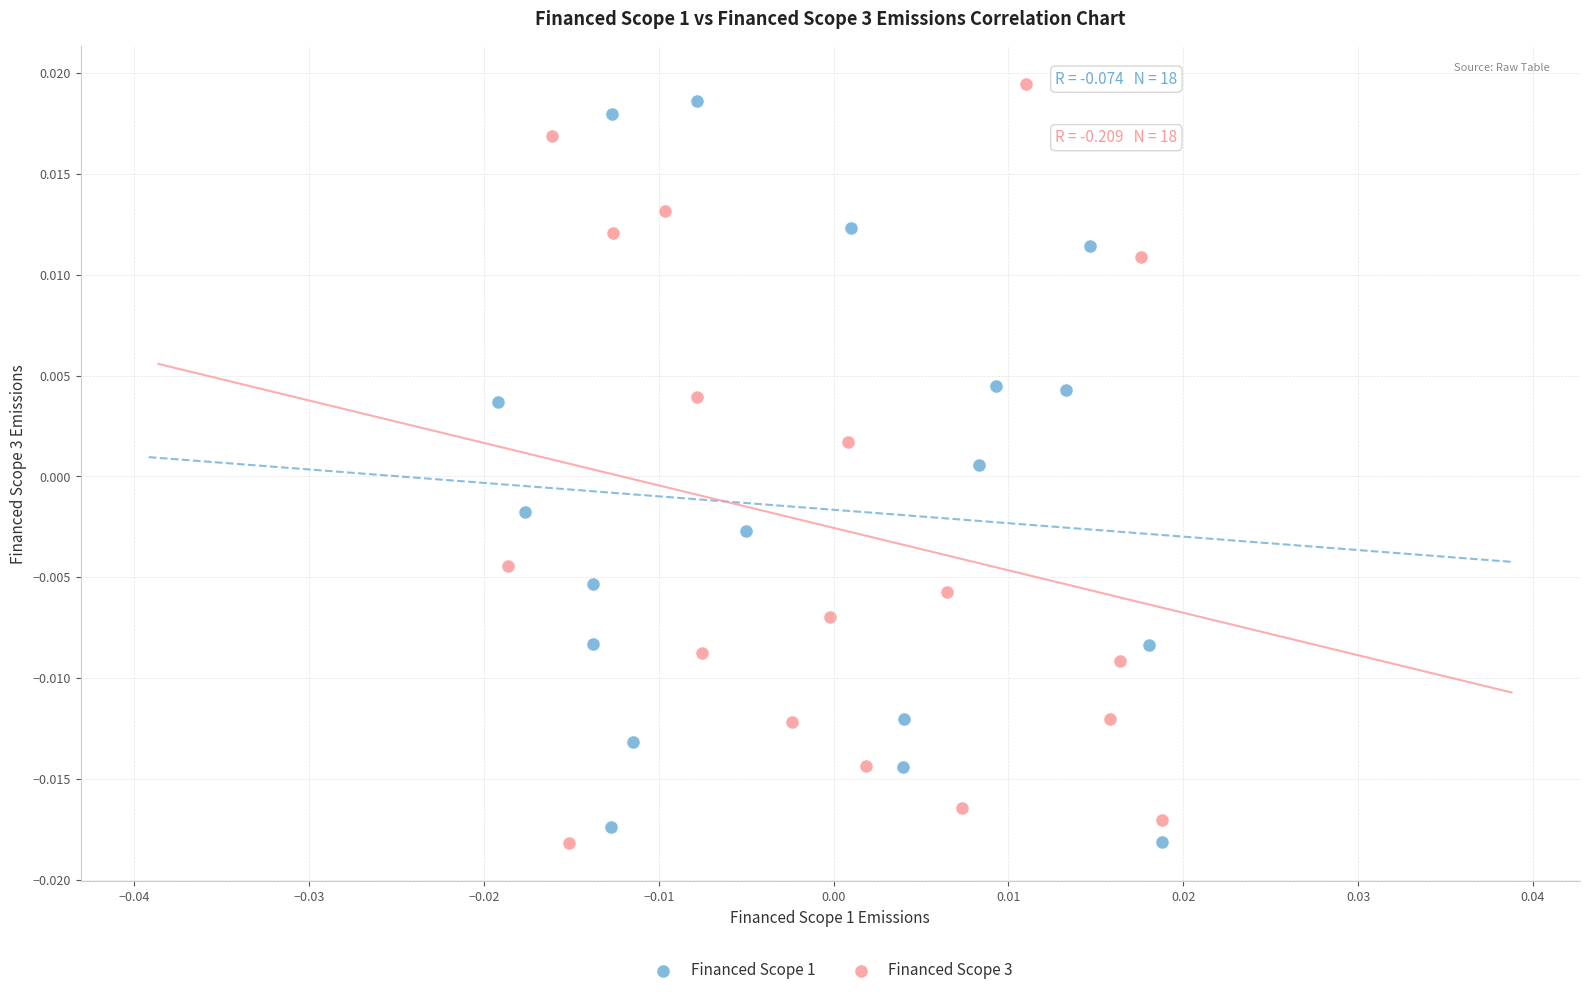

What are all the series names shown in the legend?

Financed Scope 1, Financed Scope 3